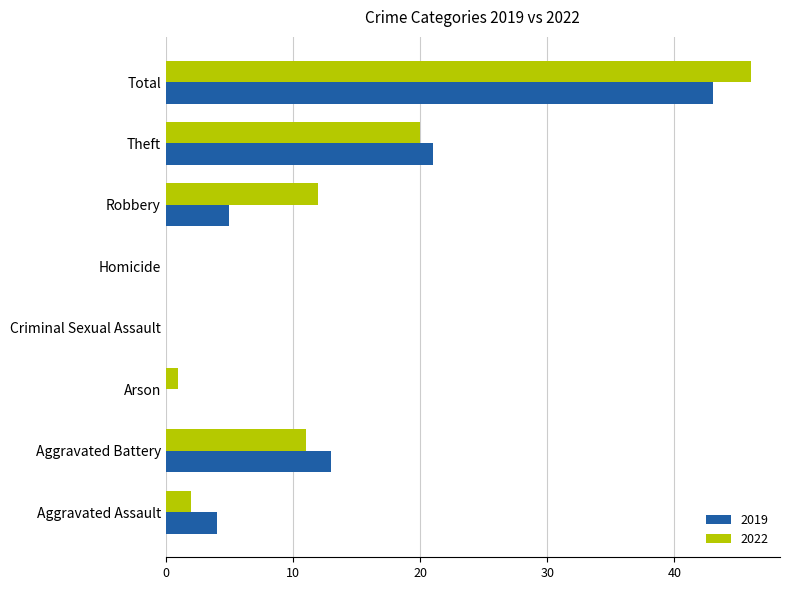

What is the sum of all 2022 values?

92